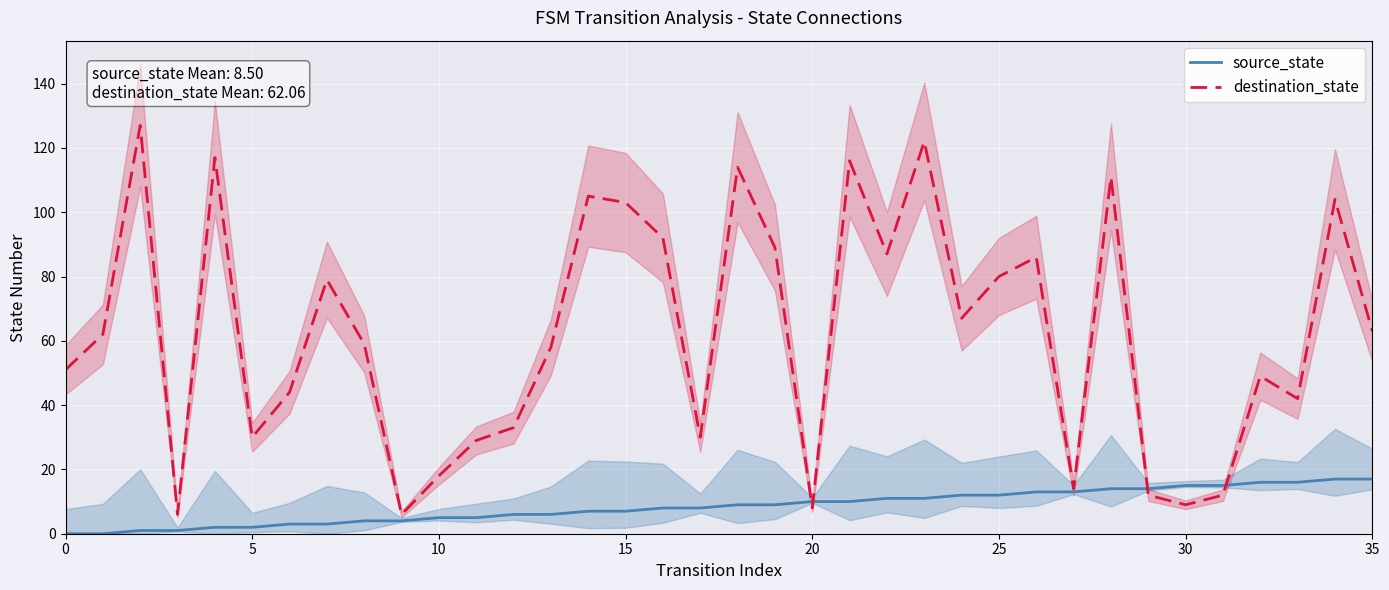

What is the label of the 26th point from the left?

25